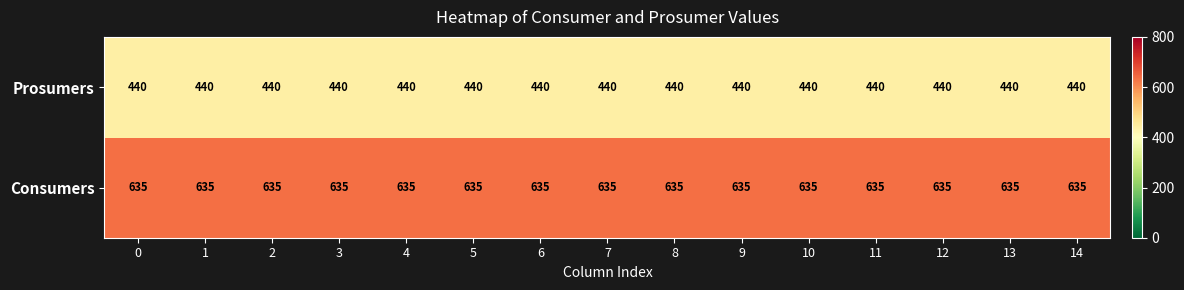

What is the approximate value of Consumers at 9?

635